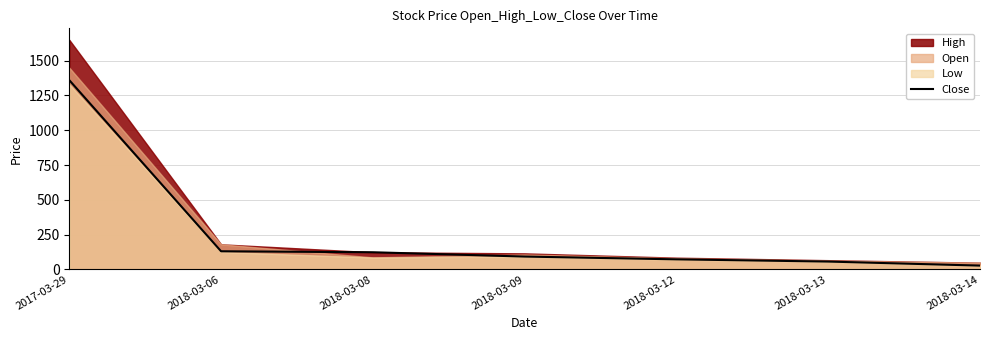

Which label corresponds to the largest value in the chart?

2017-03-29